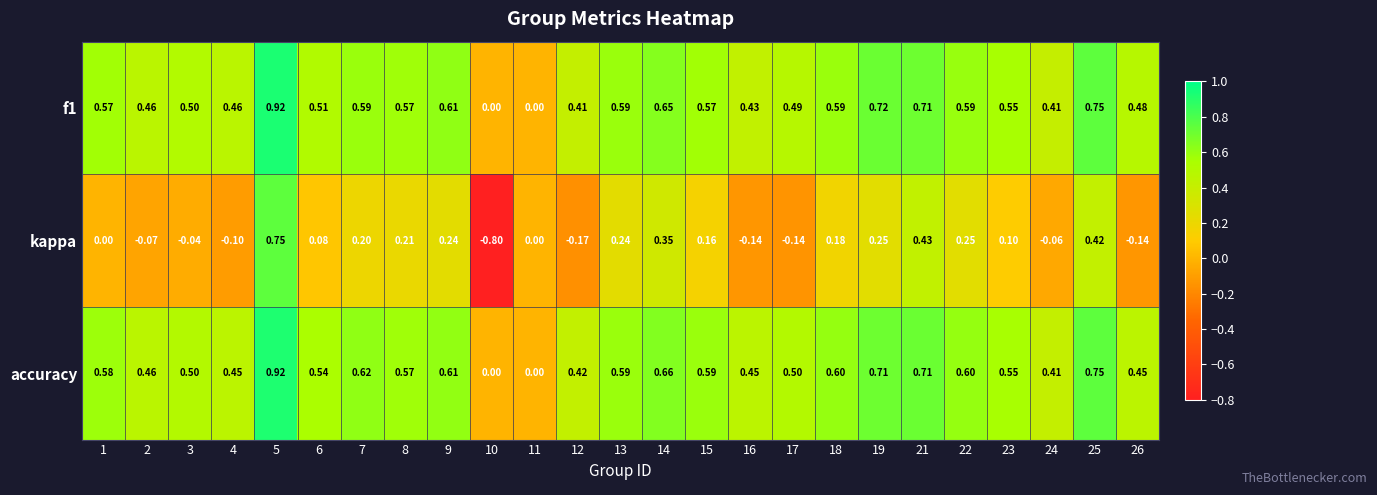

Which series has the widest spread of values?

kappa